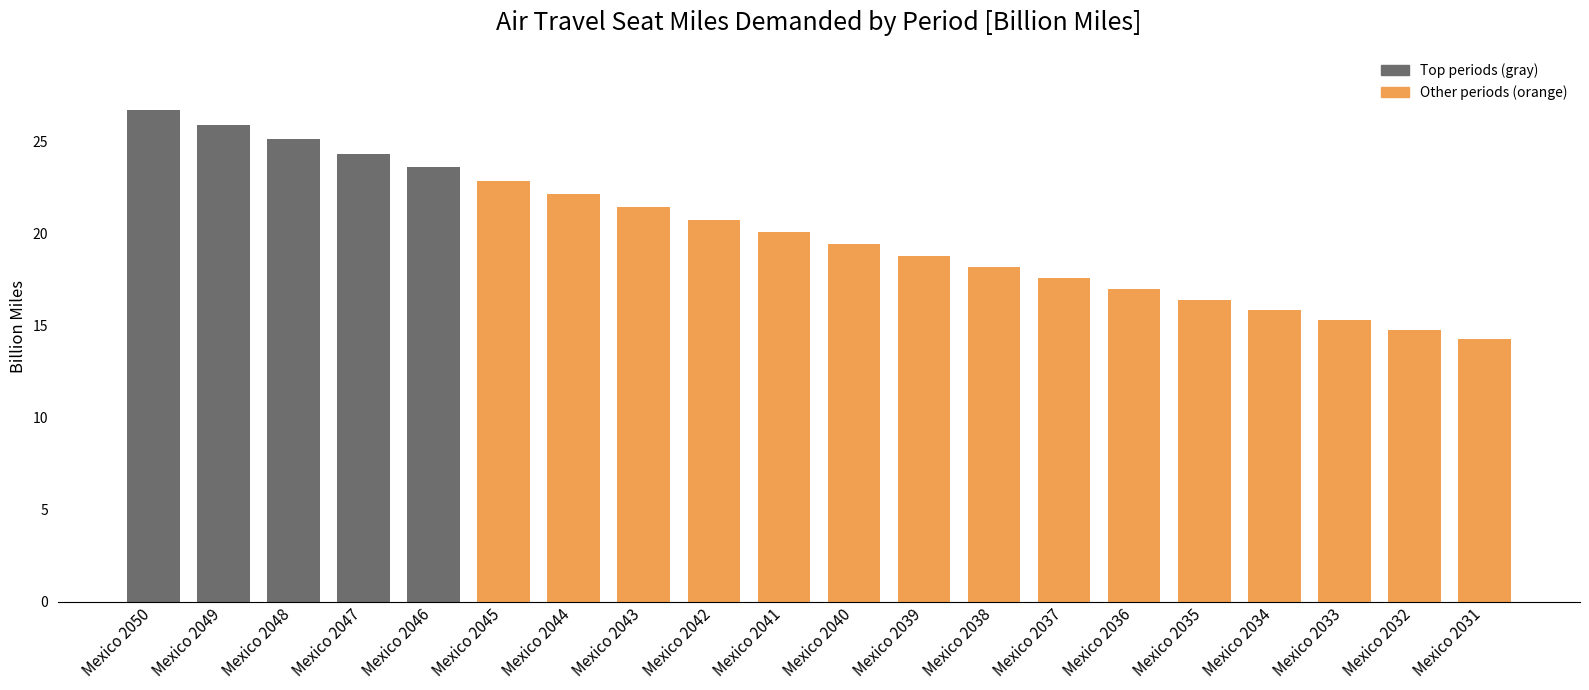

What value does the data have at Mexico 2033?

15.3